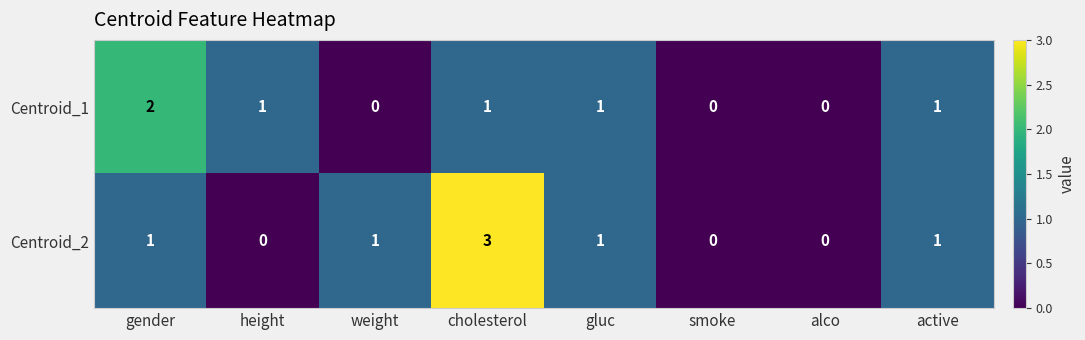

Which series has the widest spread of values?

Centroid_2